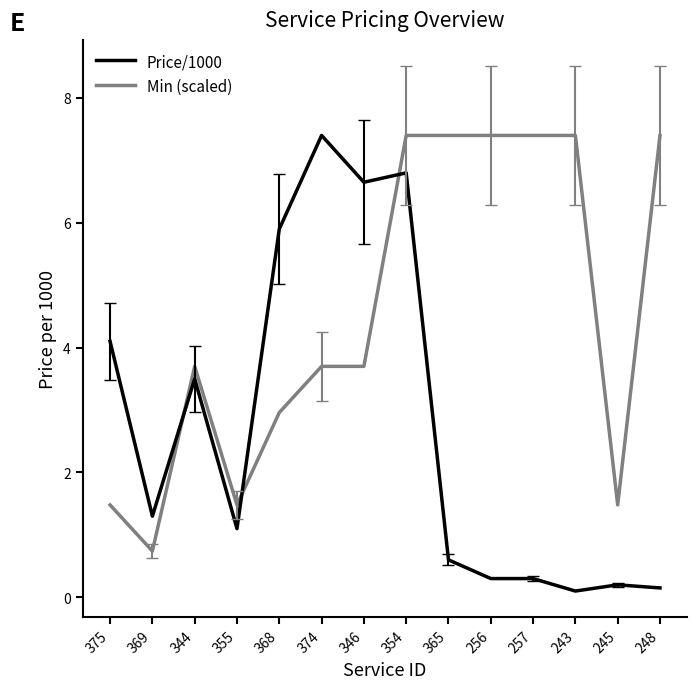

What is the highest value of the Price/1000 series?

7.4